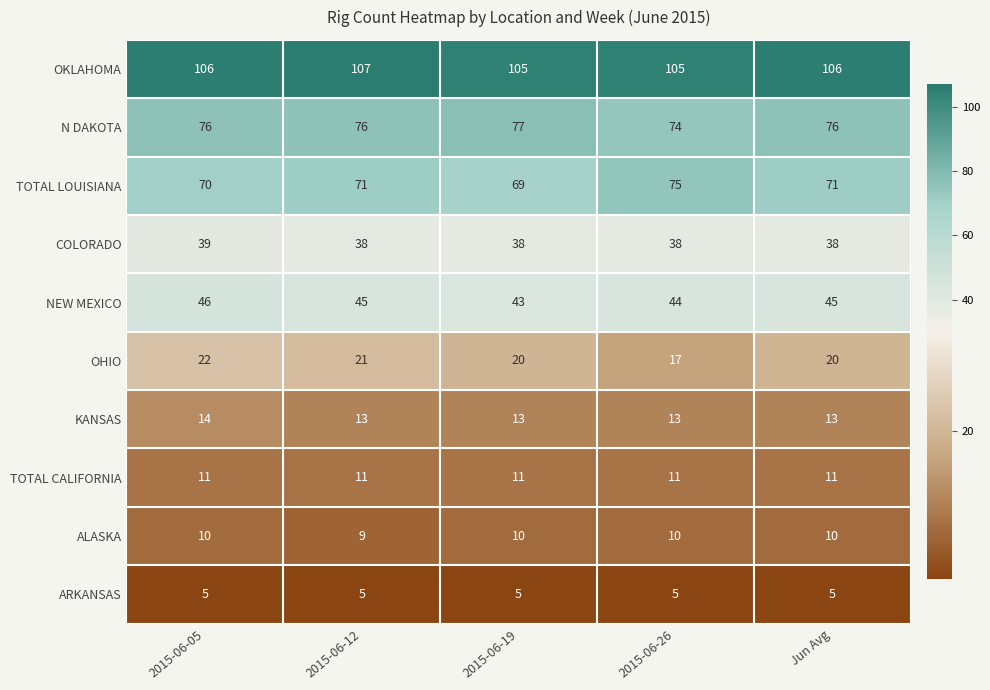

Rank the series at Jun Avg from lowest to highest value.

ARKANSAS, ALASKA, TOTAL CALIFORNIA, KANSAS, OHIO, COLORADO, NEW MEXICO, TOTAL LOUISIANA, N DAKOTA, OKLAHOMA